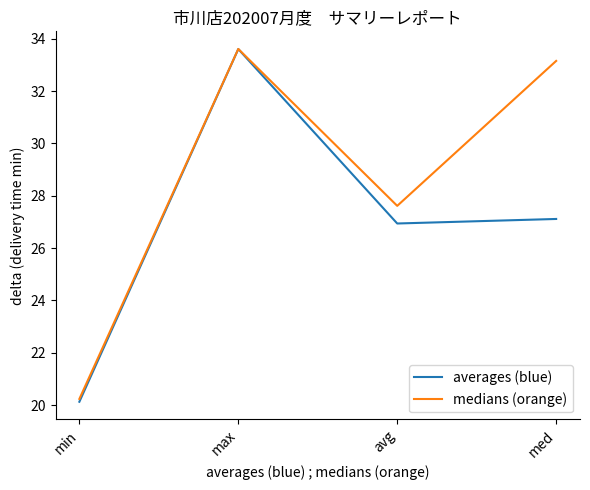

Reading left to right, extract all data points from this chart.

averages (blue): 20.1	33.6	26.9	27.1
medians (orange): 20.2	33.6	27.6	33.2